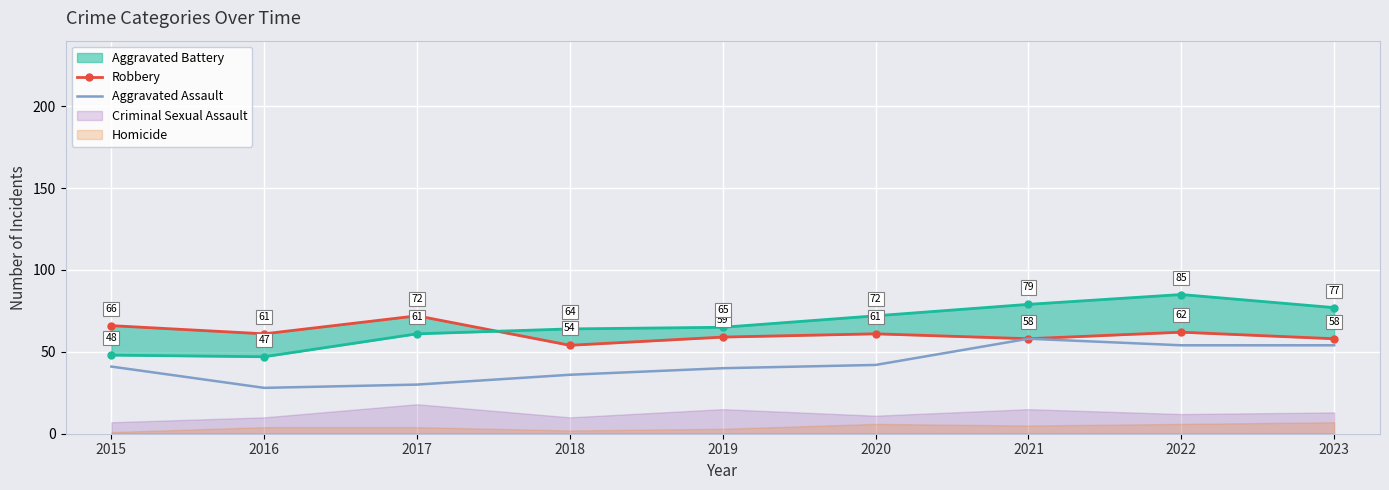

What is the sum of all Aggravated Assault values?

383